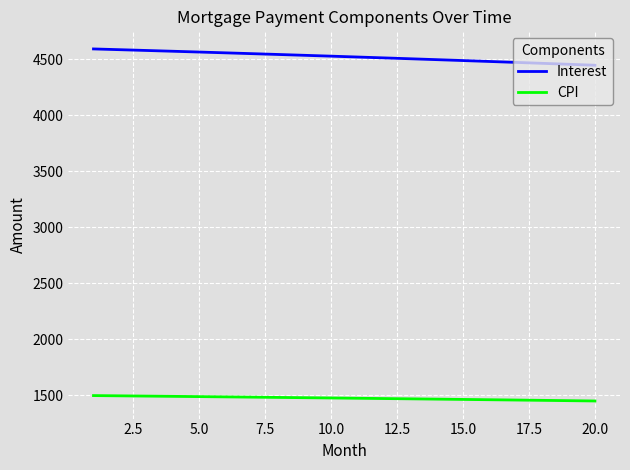

Which series has the largest total across all categories?

Interest